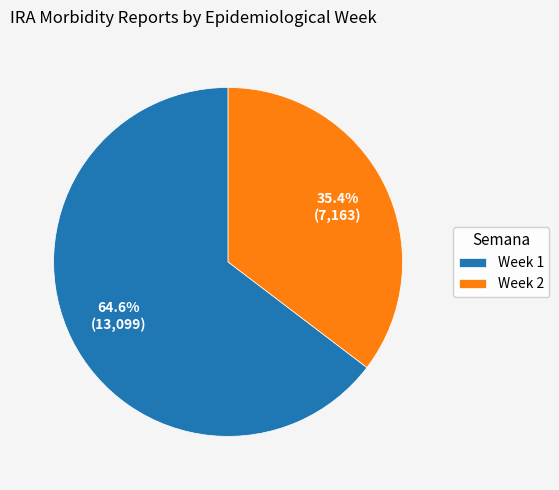

To the nearest percent, what is the average slice percentage?

50%